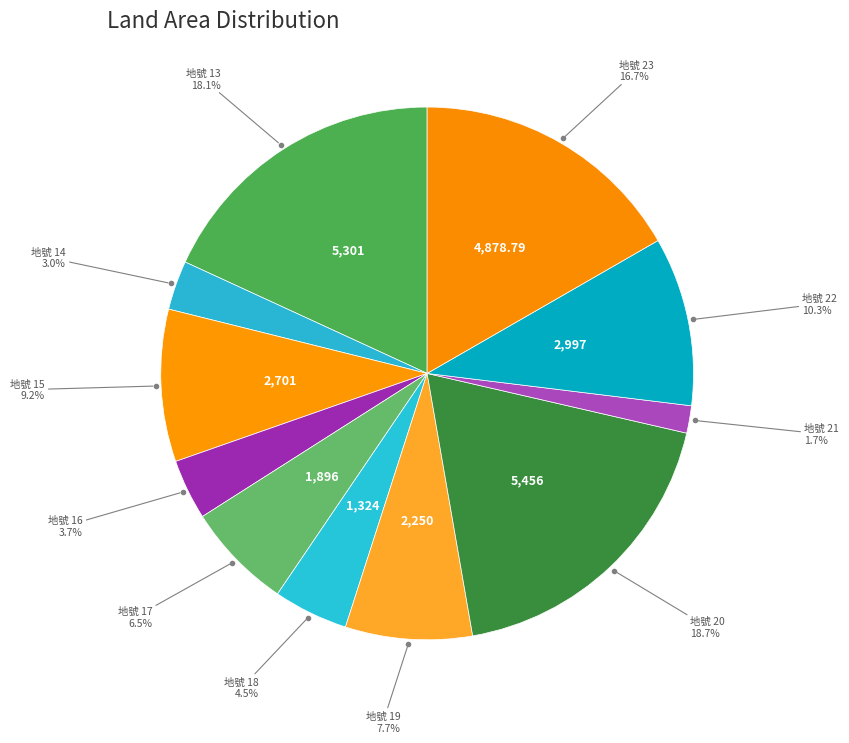

Does 地號 19 account for over 50% of the chart?

No